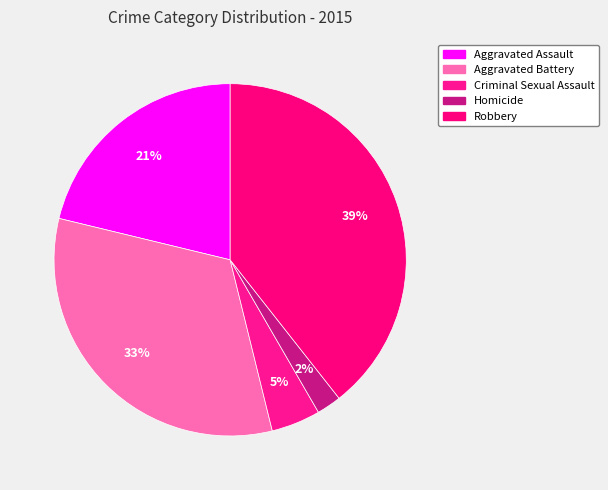

Is there any slice that represents more than half of the pie?

No